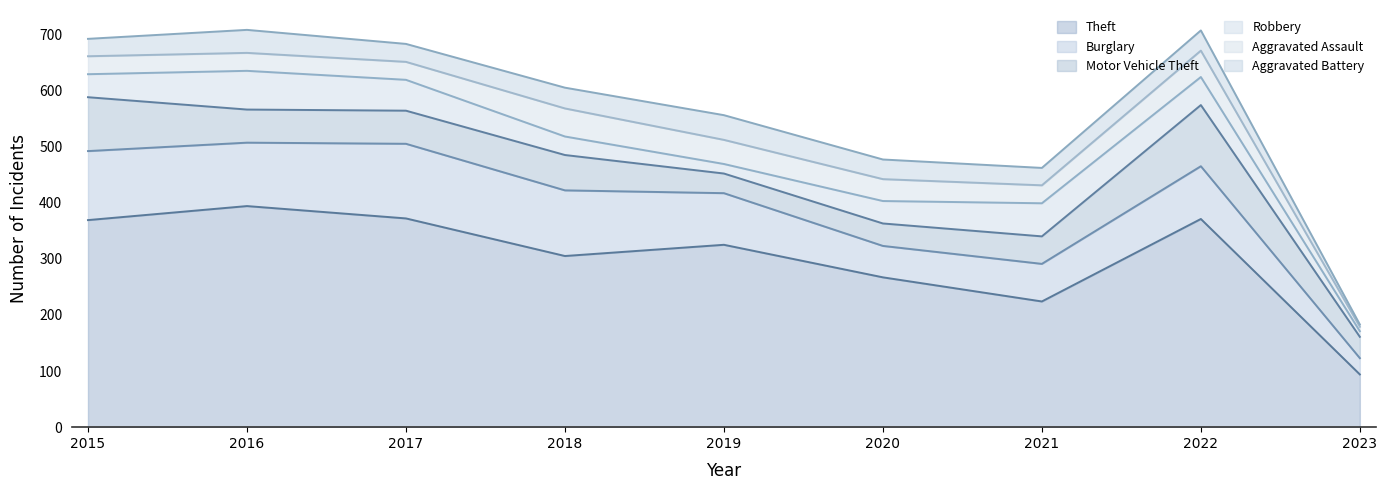

Does the chart have visible grid lines?

No